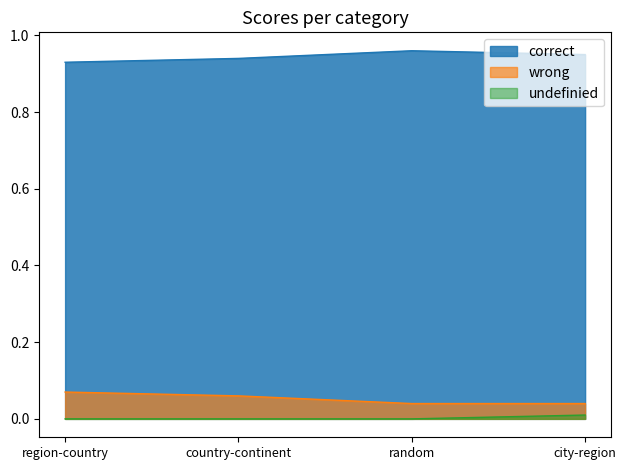

Where is the first local maximum for correct?

random